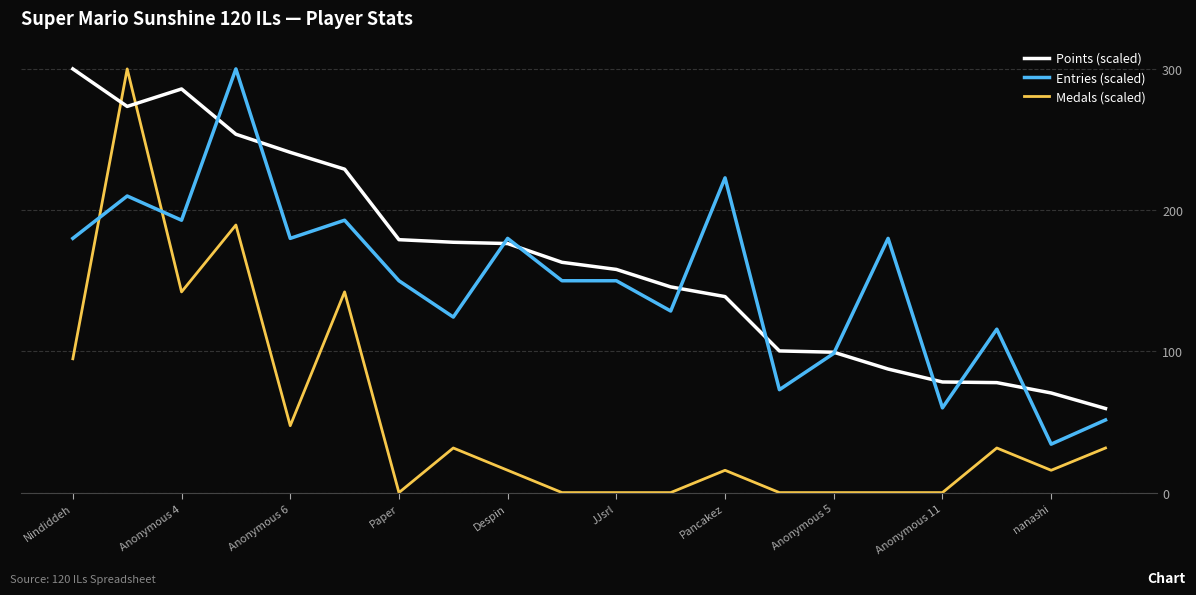

What is the highest value of the Medals (scaled) series?

300.0